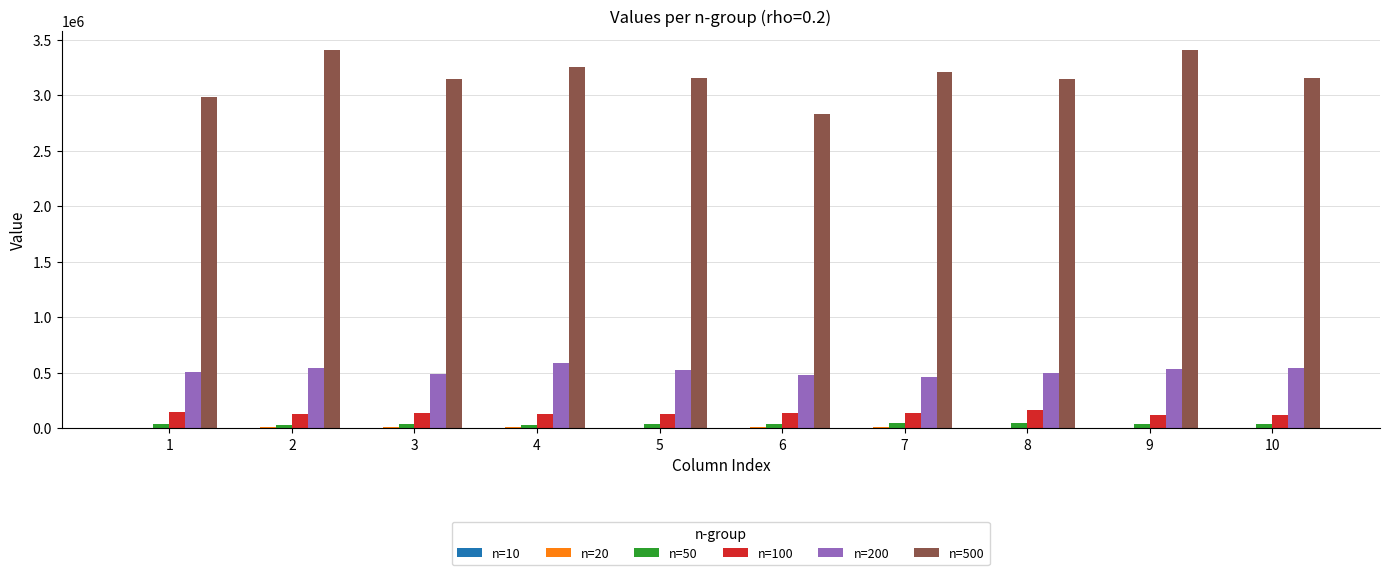

At 9, list the series in order from smallest to largest.

n=10, n=20, n=50, n=100, n=200, n=500